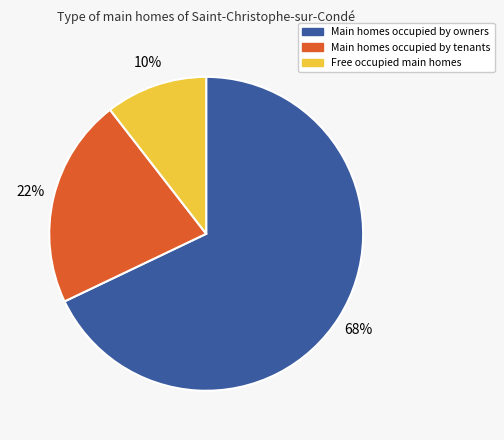

Is there any slice that represents more than half of the pie?

Yes